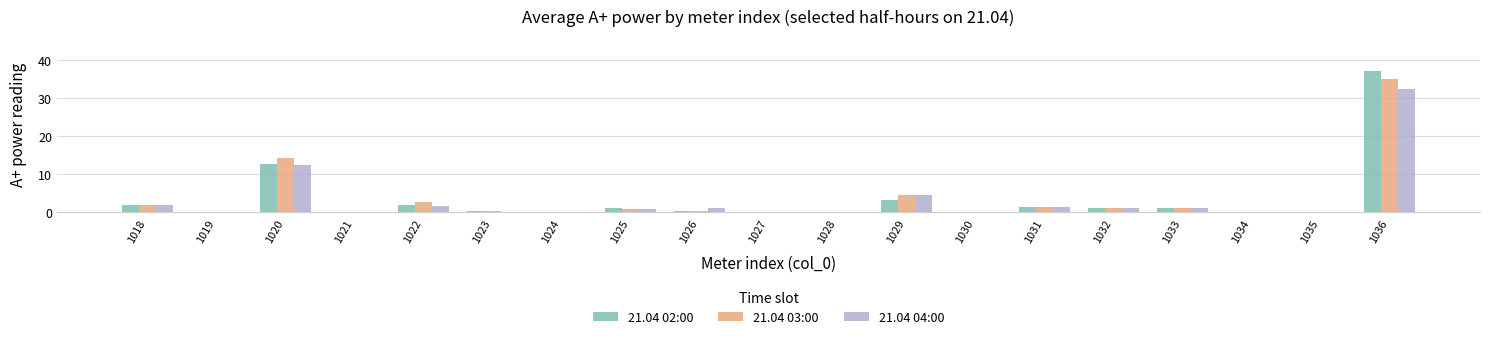

Which series changed the most between 1021 and 1029?

21.04 04:00